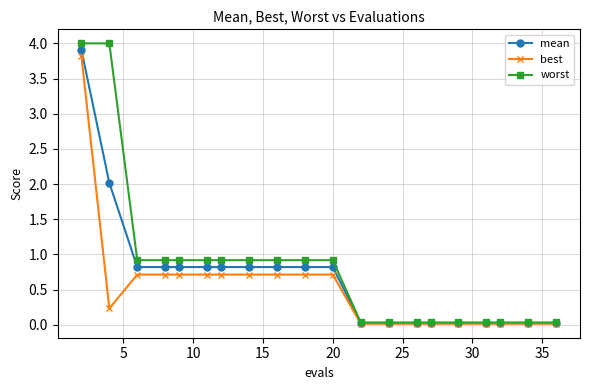

How many lines are shown in the chart?

3